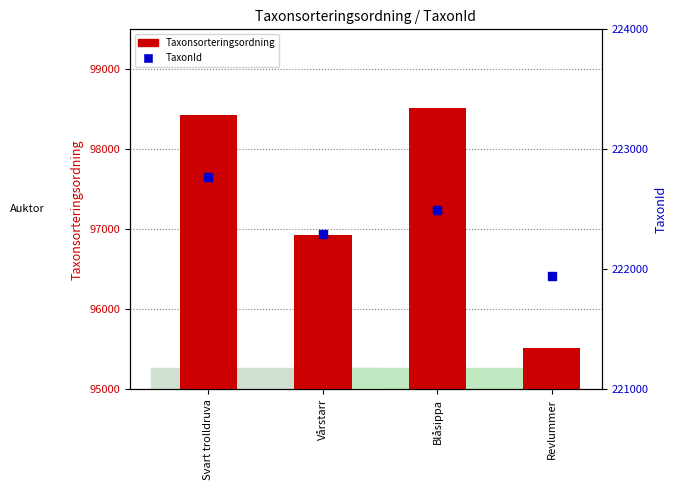

Which series reaches the minimum Y coordinate?

Taxonsorteringsordning